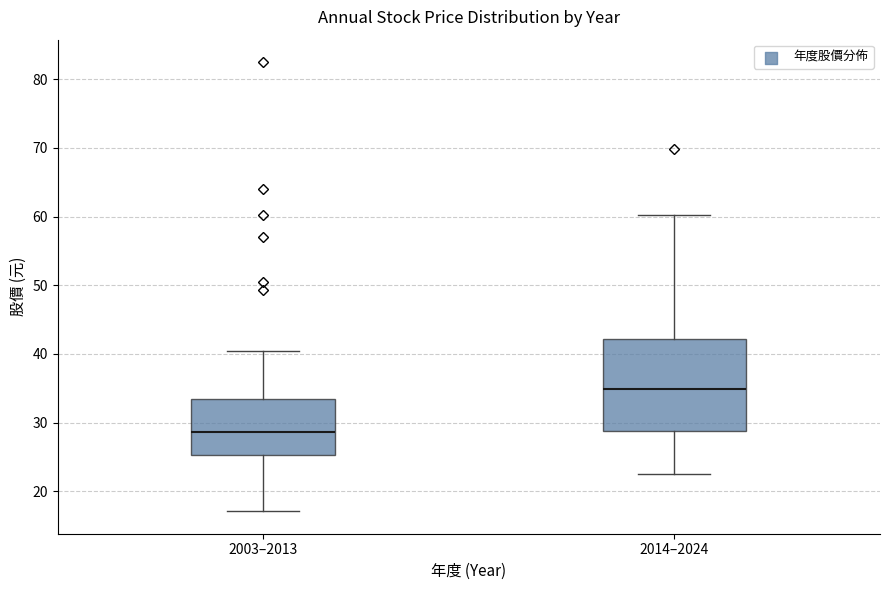

Reading left to right, read every box against the y-axis: the position of its median line, the range the box covers, and the ends of its whiskers. The values are not printed on the chart, so give them approximately, as read against the axis.

2003–2013: median 29, box 25 to 33, whiskers 17 to 40
2014–2024: median 35, box 29 to 42, whiskers 23 to 60